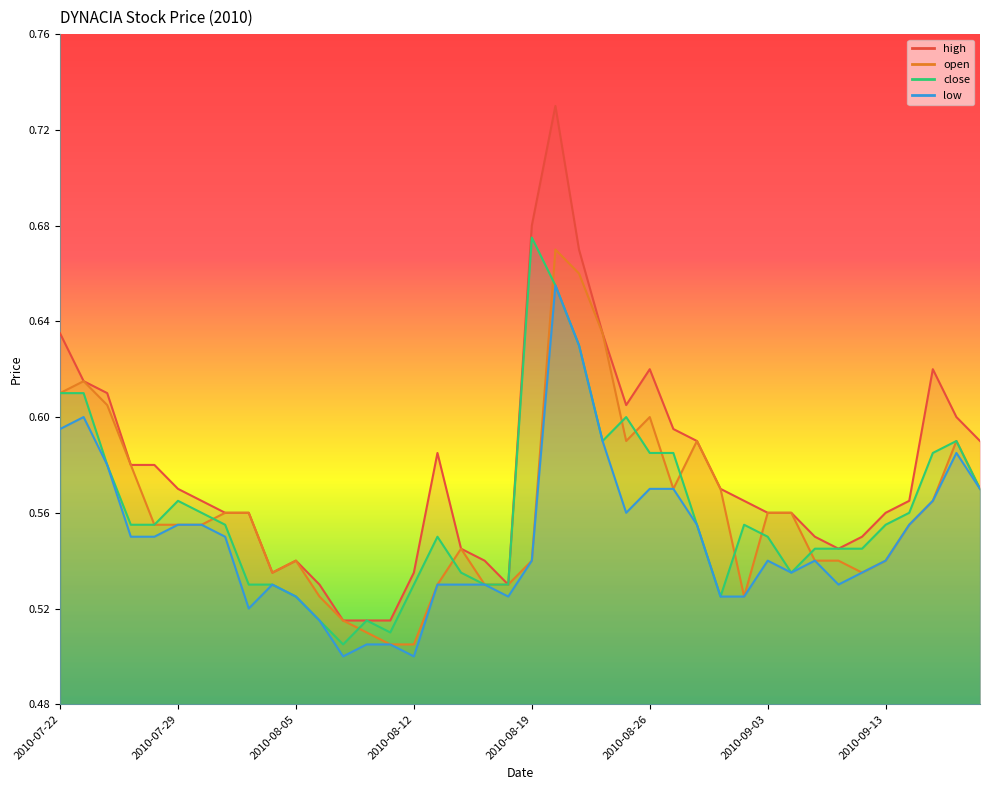

The value of close at 2010-08-24 is 1.0. True or false?

False